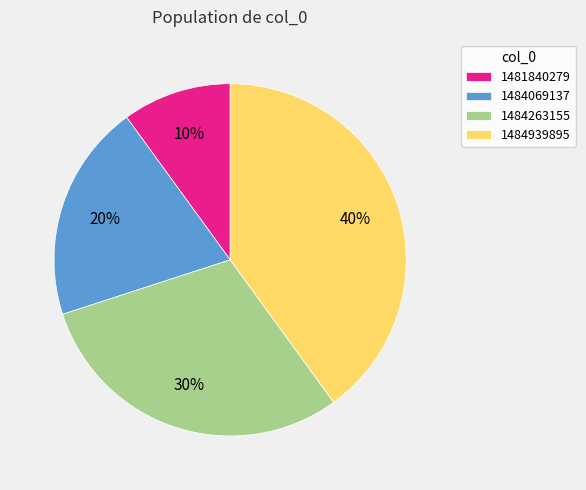

To the nearest percent, what portion does 1481840279 represent?

10%